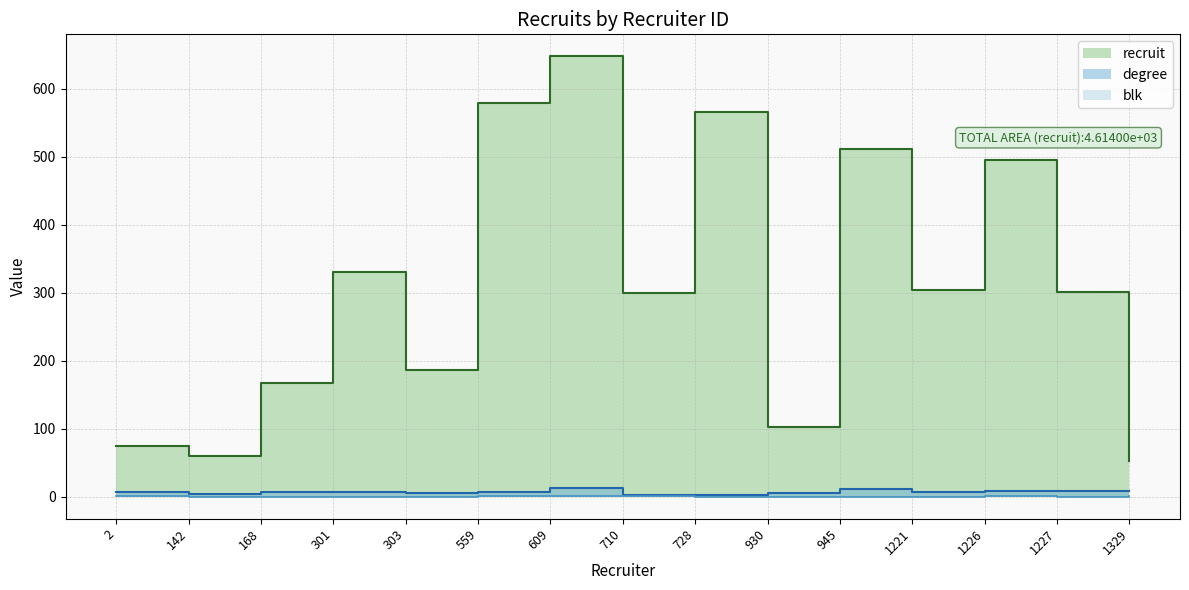

True or false: blk and recruit cross at least once.

False